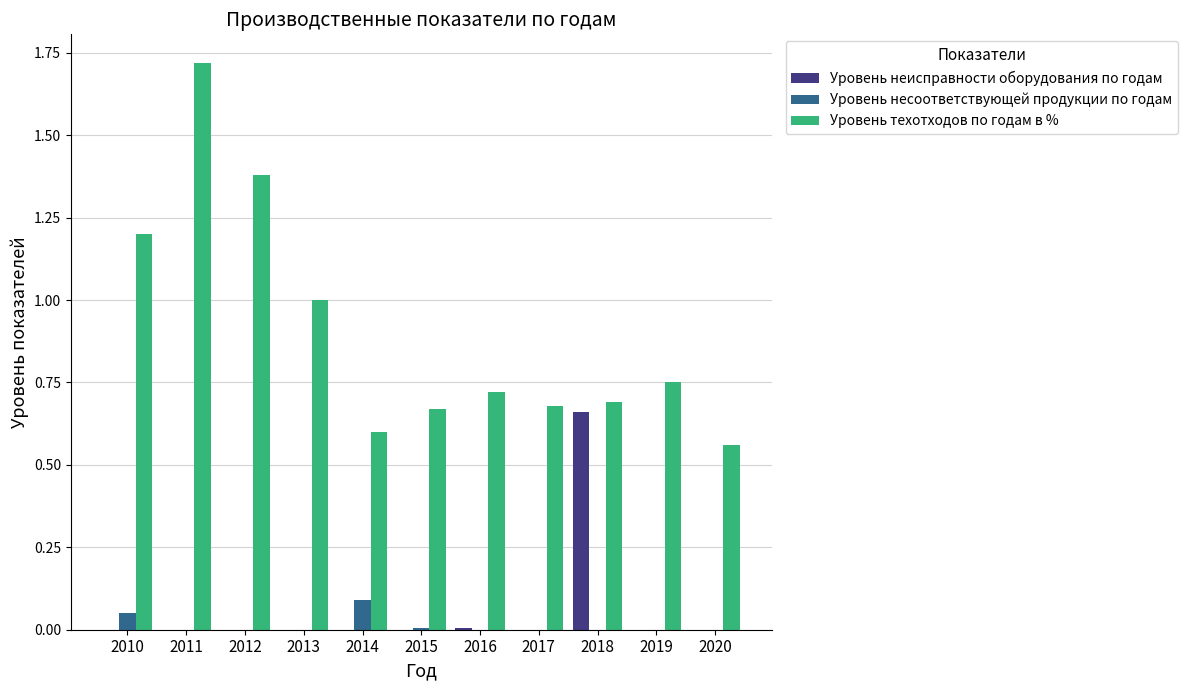

At which category is the sum across all series the highest?

2011